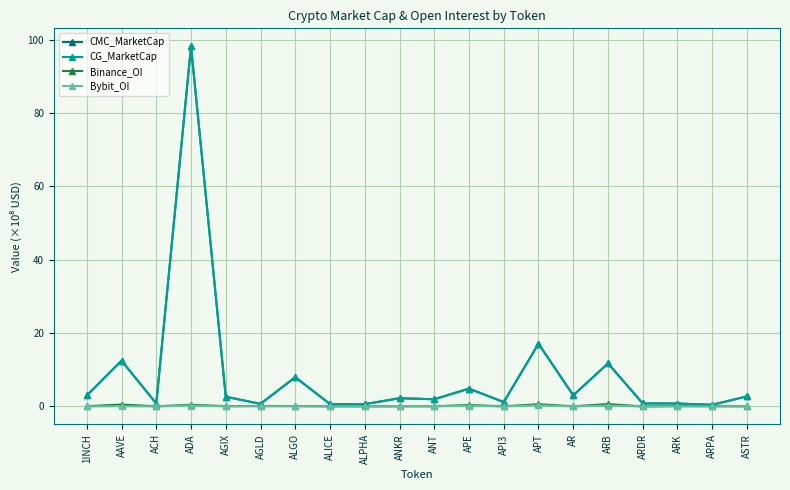

What are all the series names shown in the legend?

CMC_MarketCap, CG_MarketCap, Binance_OI, Bybit_OI